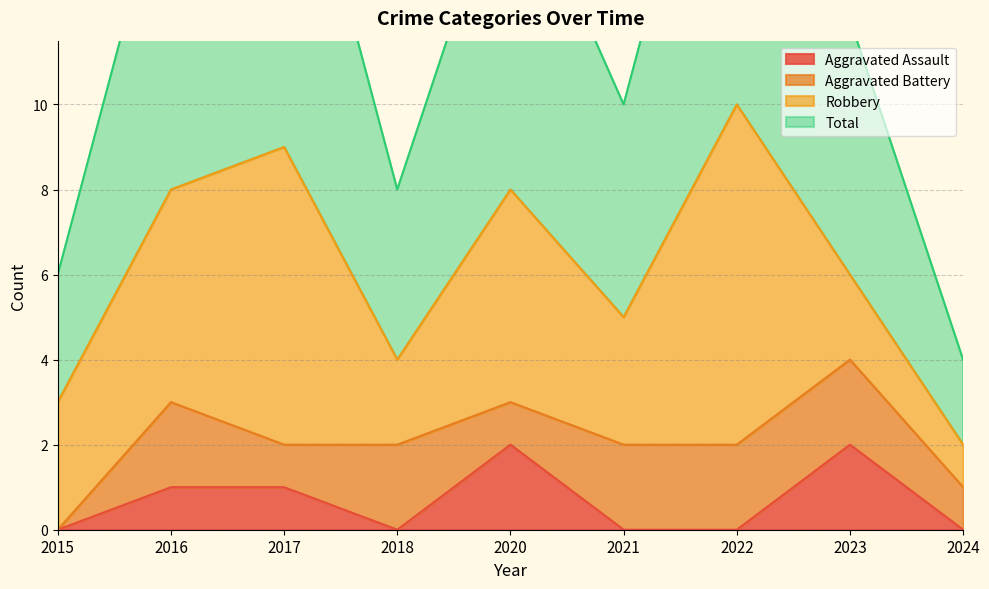

What is the sum of the Total values at 2021 and 2020?

13